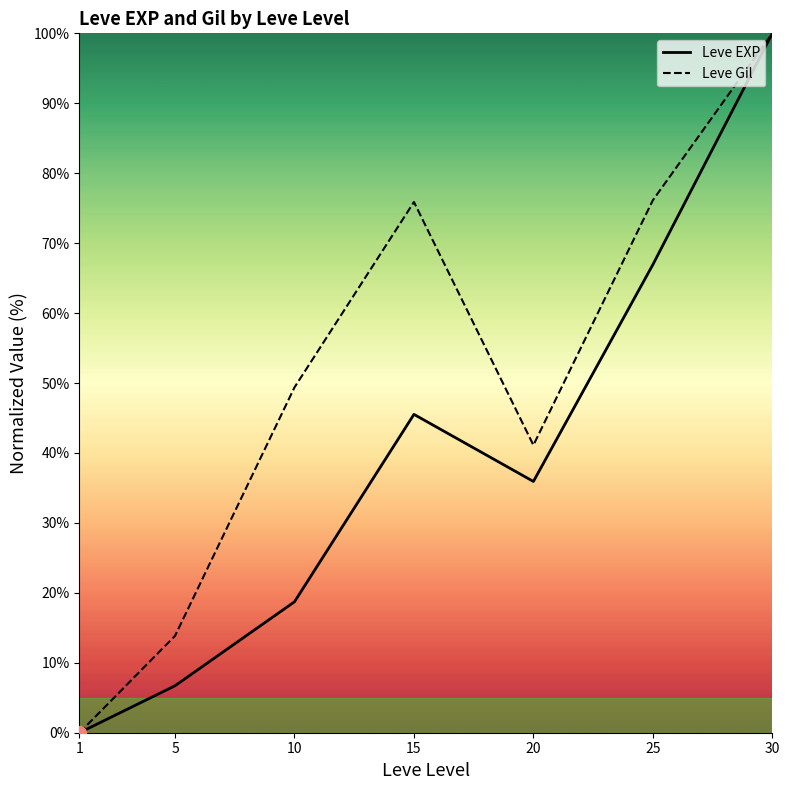

Which series has the largest range (max minus min)?

Leve EXP